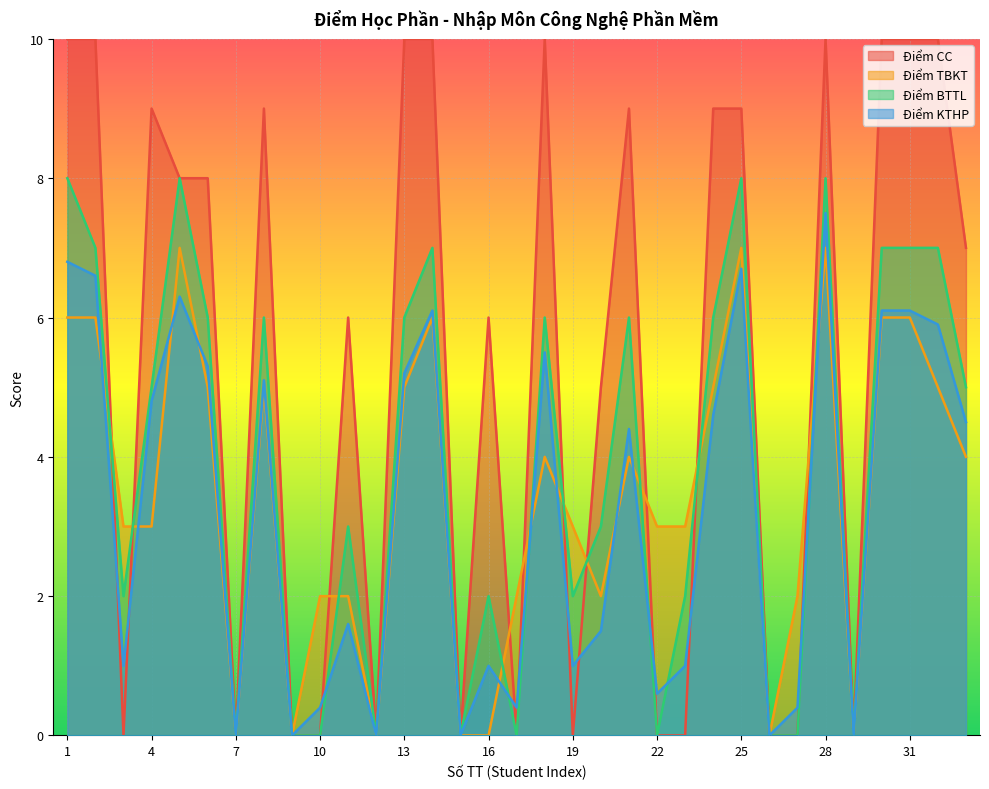

What is the difference between the maximum and minimum values in the Điểm TBKT series?

7.0